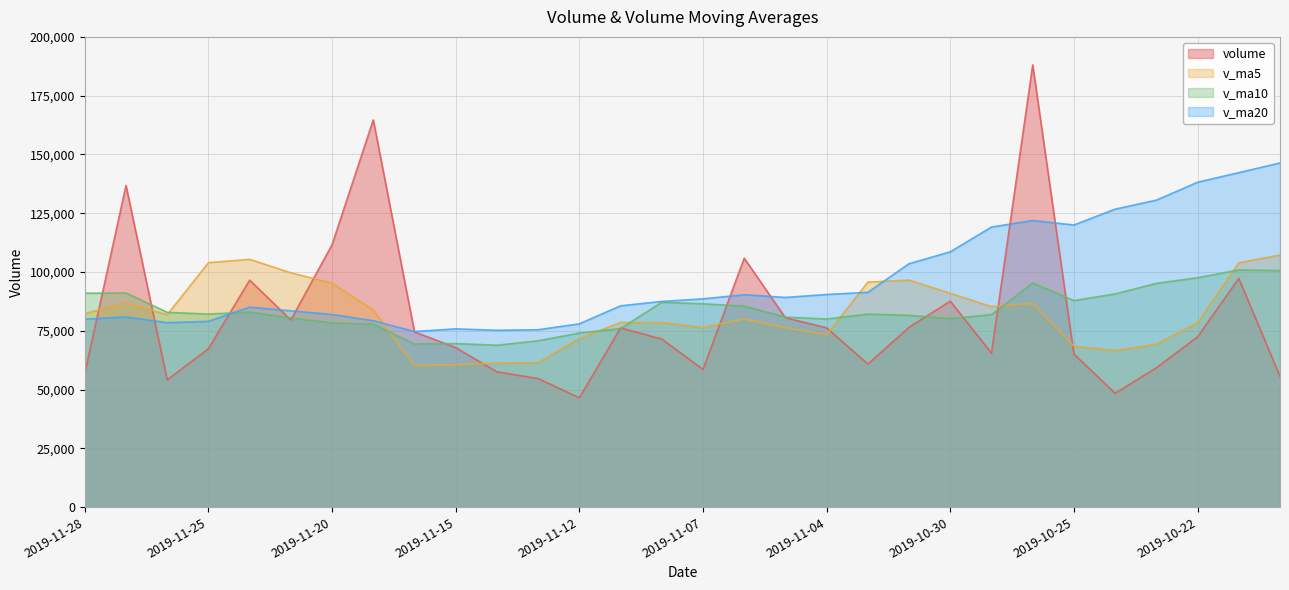

What is the difference between the v_ma5 values at 2019-11-26 and 2019-11-19?

2013.5